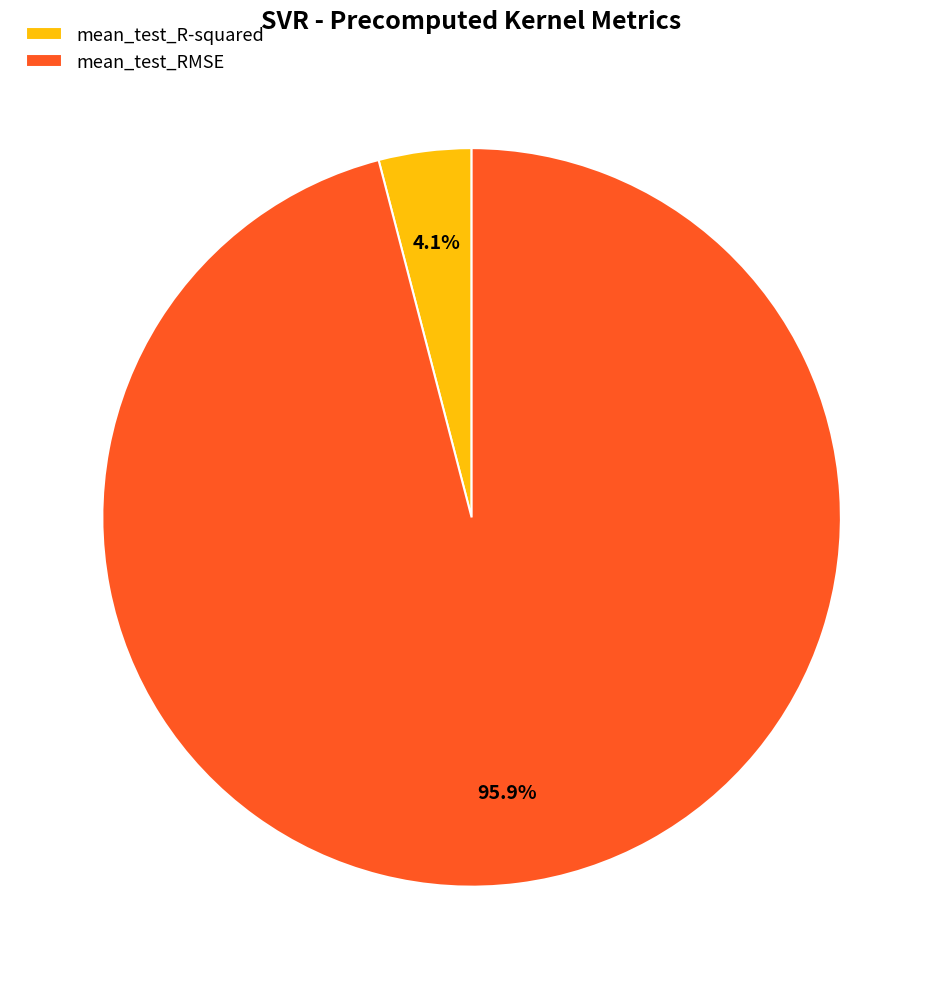

What percentage is NOT represented by mean_test_RMSE?

4.1%